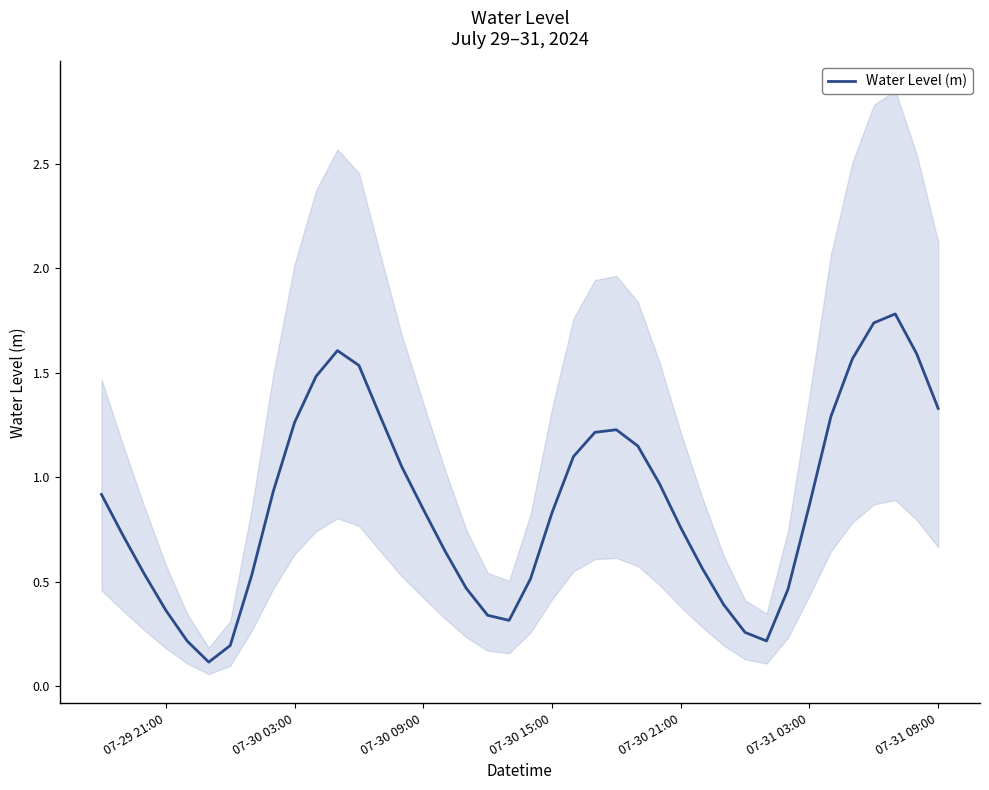

How many lines are shown in the chart?

1